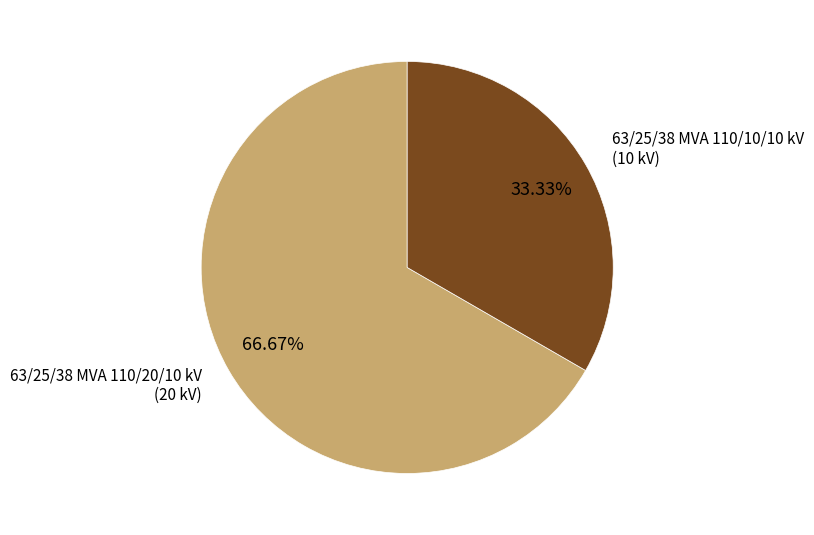

How many segments does this pie chart have?

2